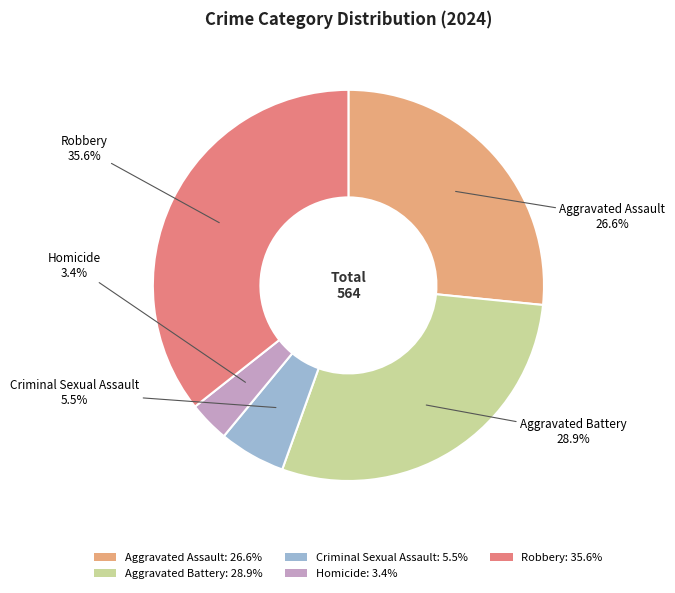

Do Criminal Sexual Assault and Aggravated Assault together represent more than half of the pie?

No